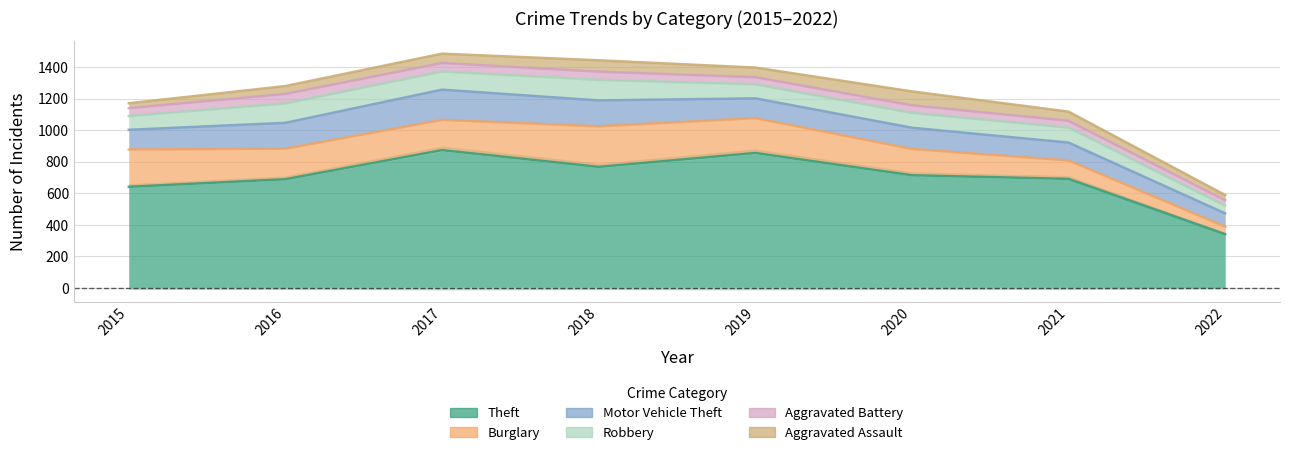

Between 2015 and 2019, which series saw the biggest shift?

Aggravated Assault